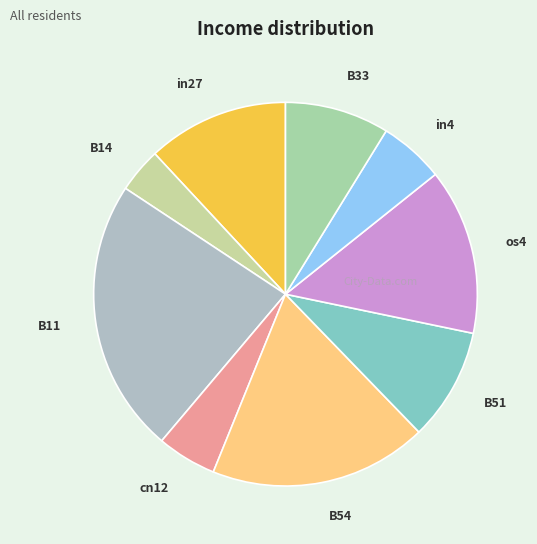

Combined, do cn12 and B51 account for over 50%?

No